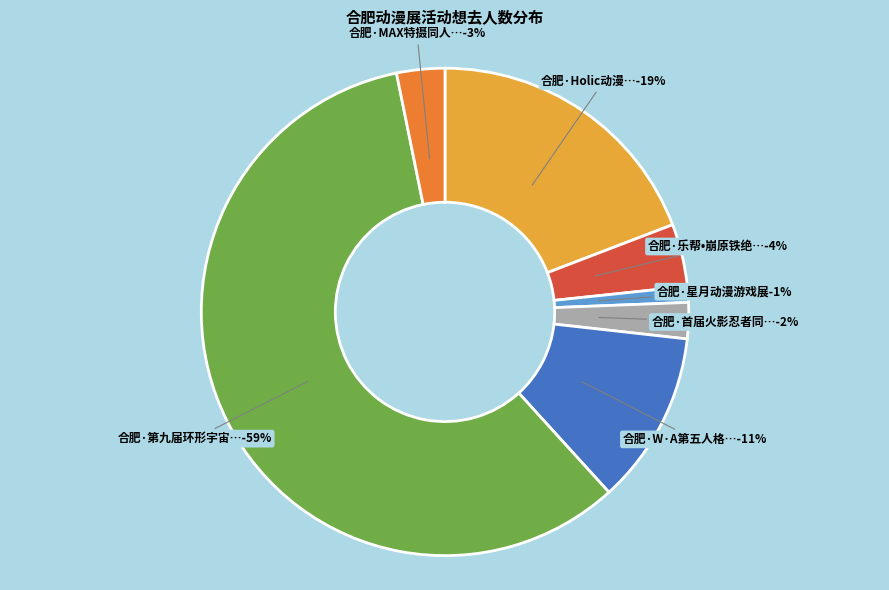

To the nearest percent, what portion does 合肥·乐帮•崩原铁绝only同人首展 represent?

4%